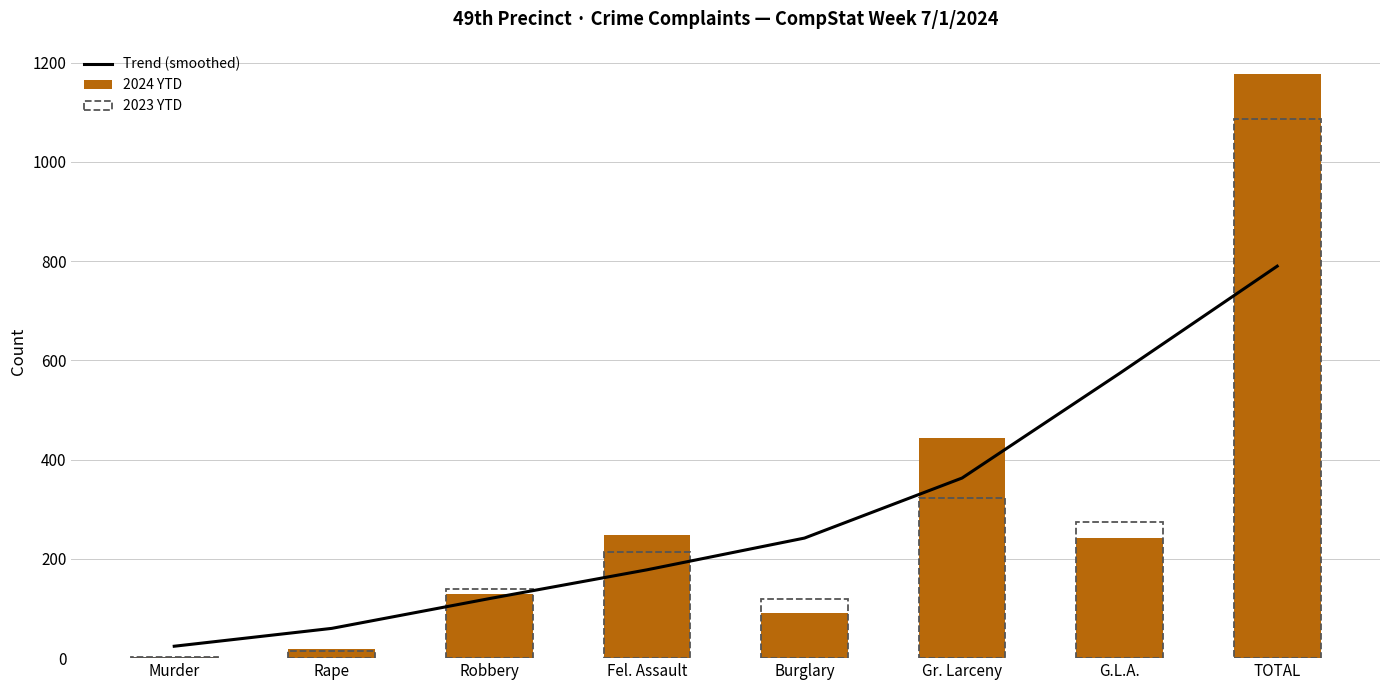

The Trend (smoothed) series shows 60 at Rape. True or false?

True